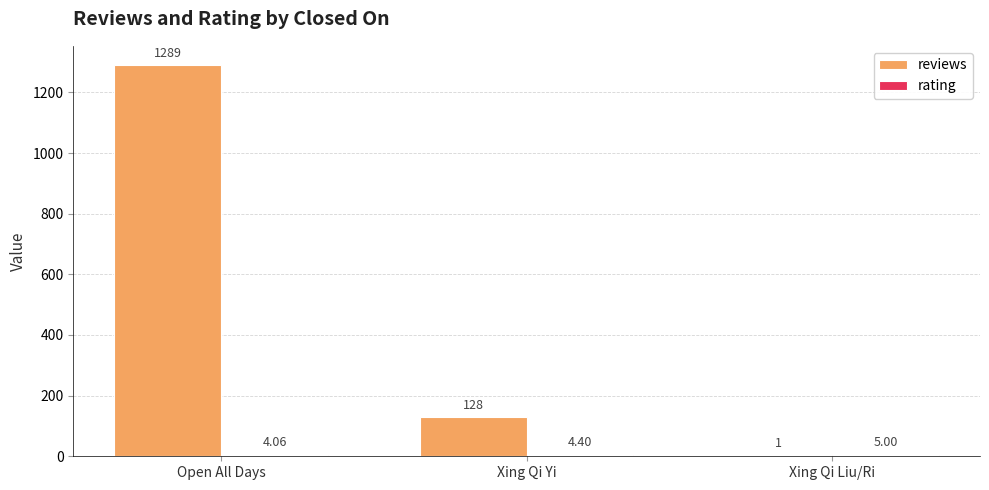

Which series has the largest total across all categories?

reviews